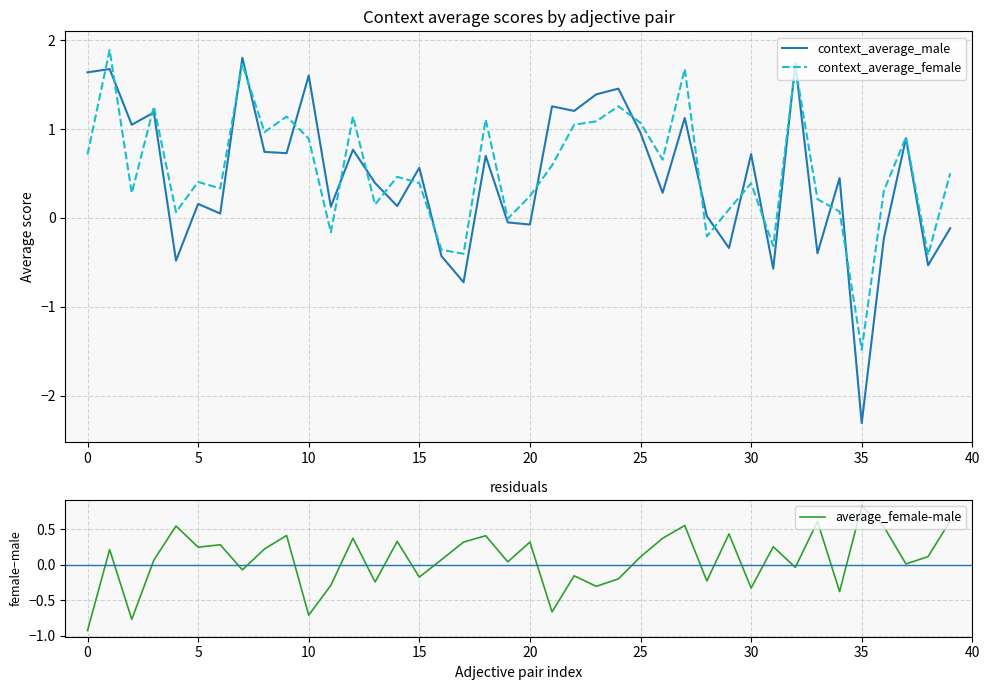

Which category has the lowest value in the context_average_male series?

35